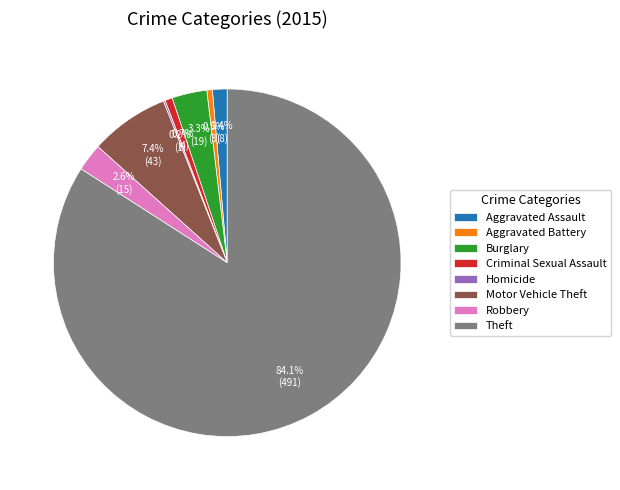

What is the majority slice?

Theft